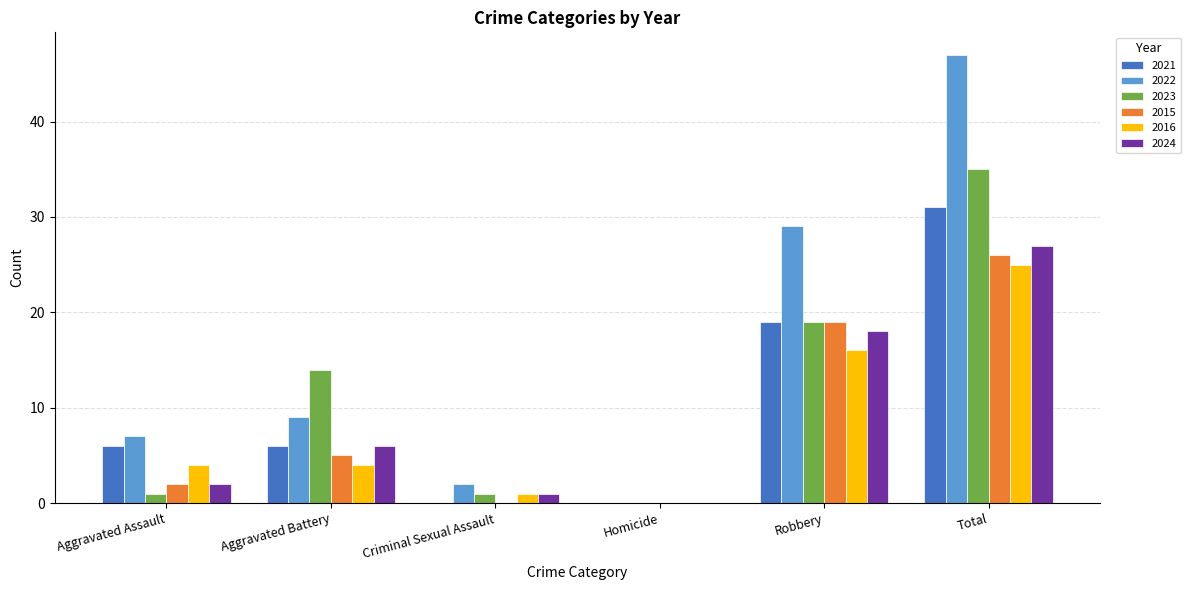

At which label is 2023 closest to 17?

Robbery